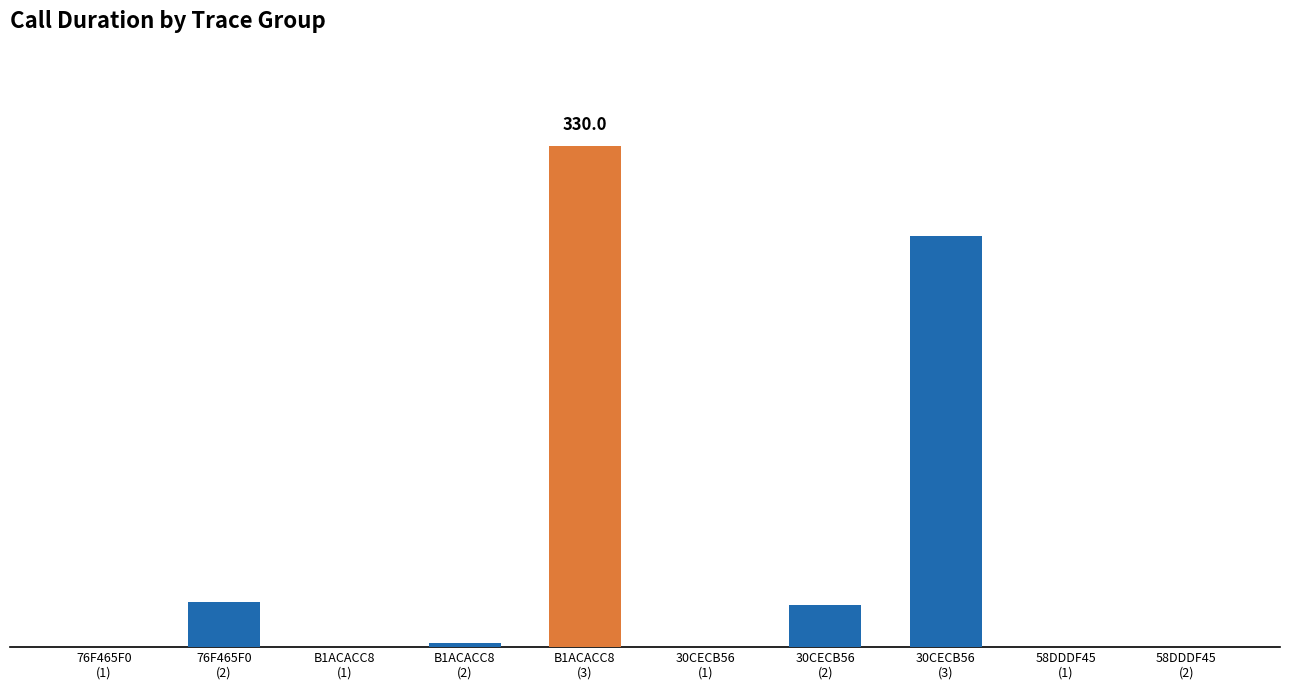

What is the difference between the maximum and minimum values?

330